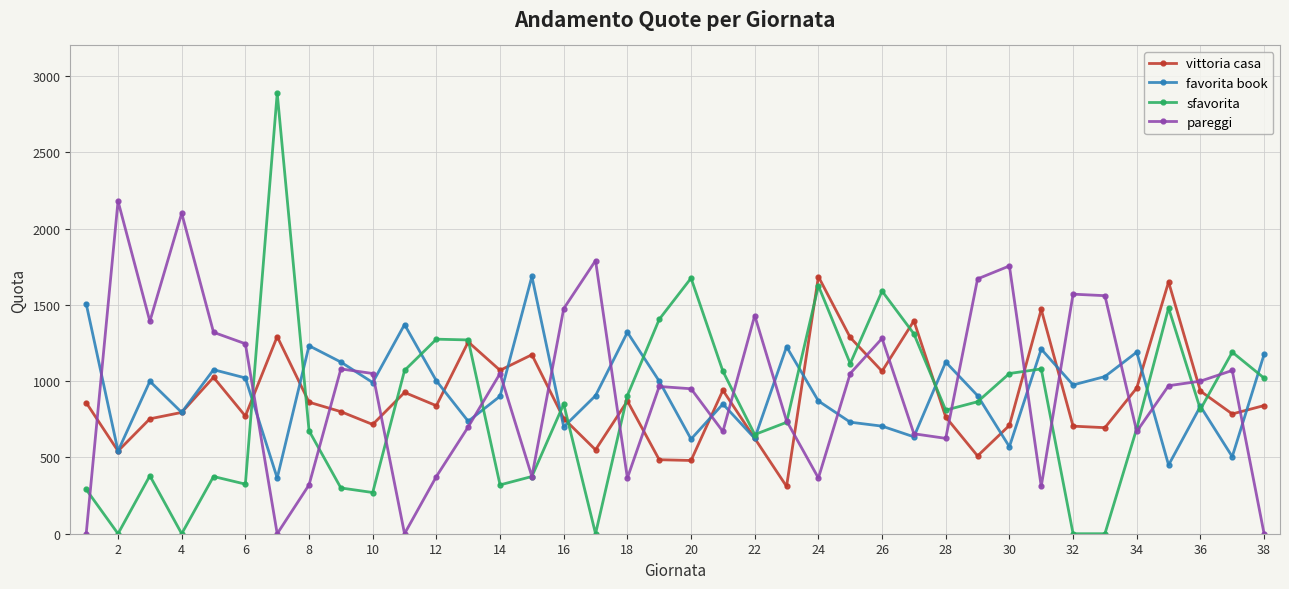

What is the sum of all vittoria casa values?

34147